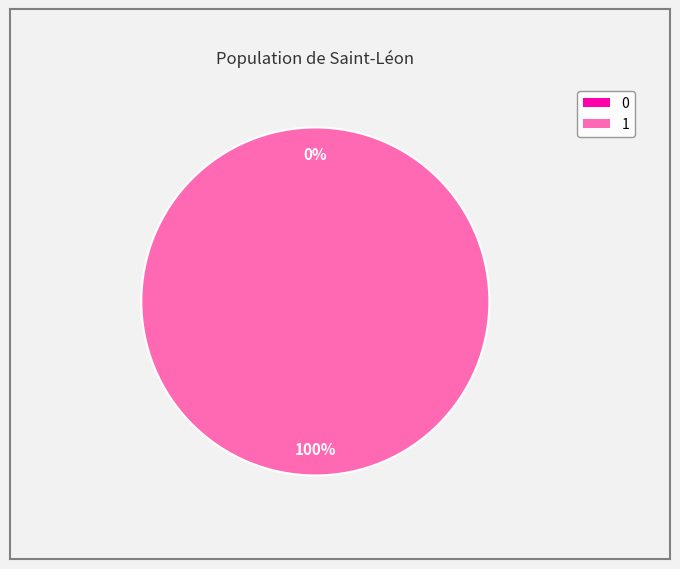

Is there any slice that represents more than half of the pie?

Yes